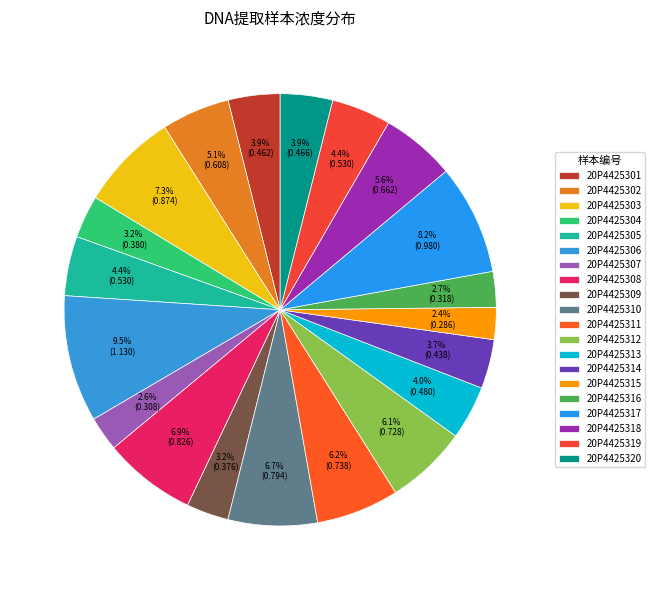

Which slice is the largest?

20P4425306